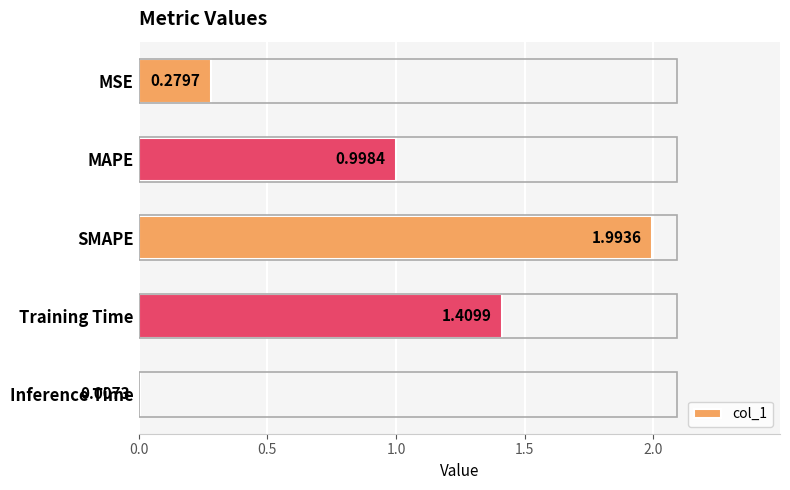

What is the greatest value displayed?

2.0